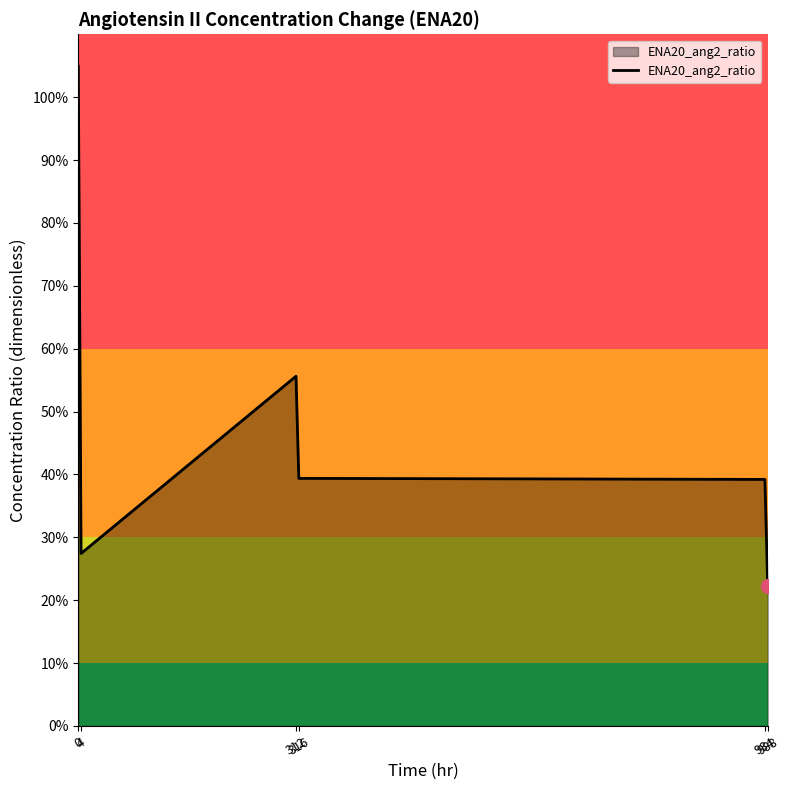

Does the chart have visible grid lines?

No